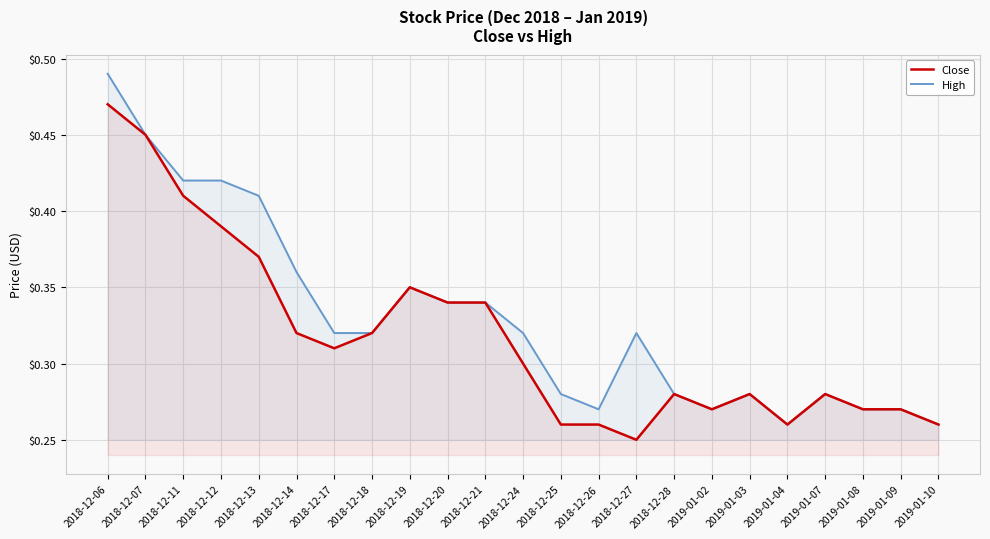

True or false: Close has a value of 0.3 at 2019-01-03.

True